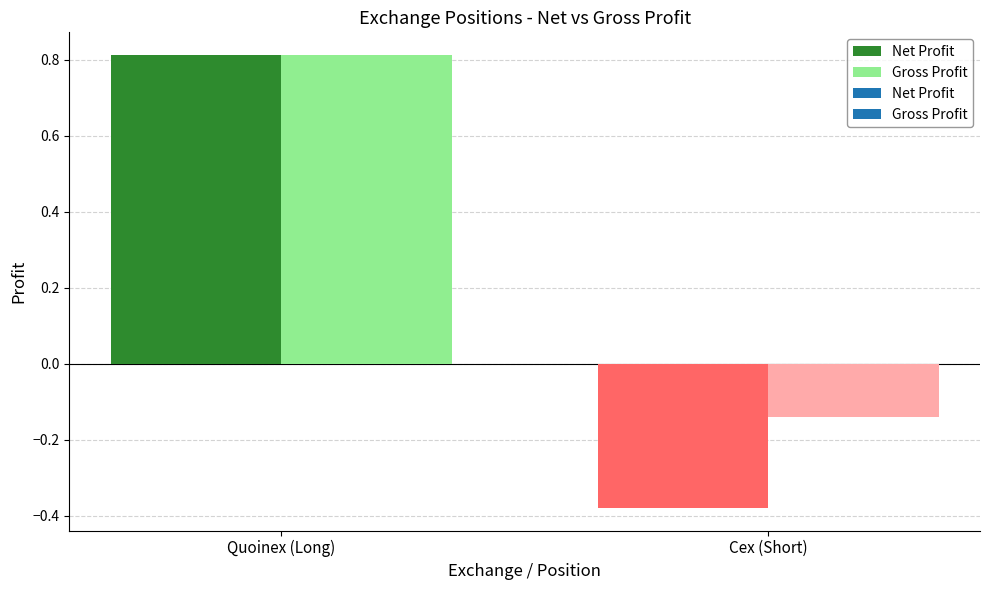

How many positive values does the Net Profit series have?

1